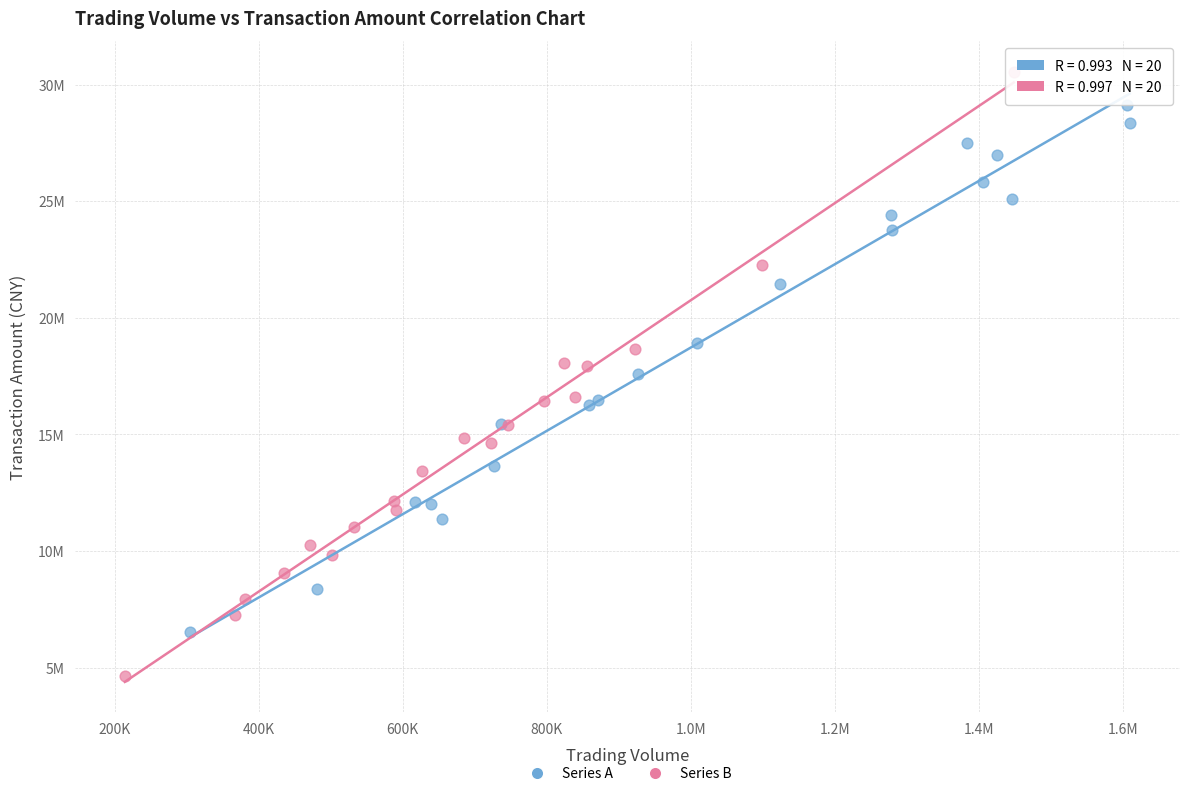

Which series reaches the minimum Y coordinate?

Series B